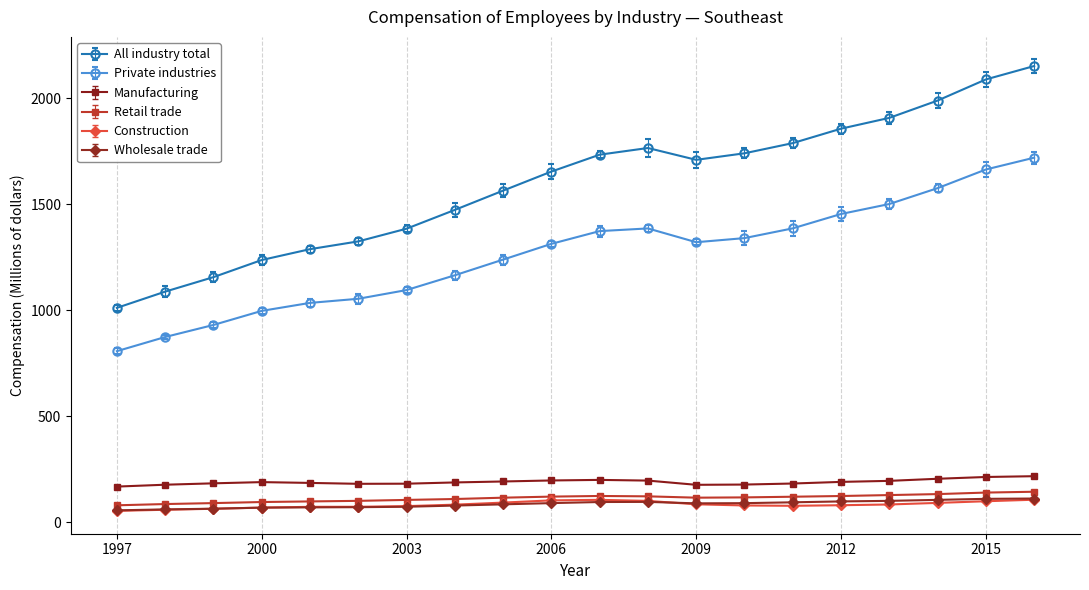

Which series has the largest range (max minus min)?

All industry total